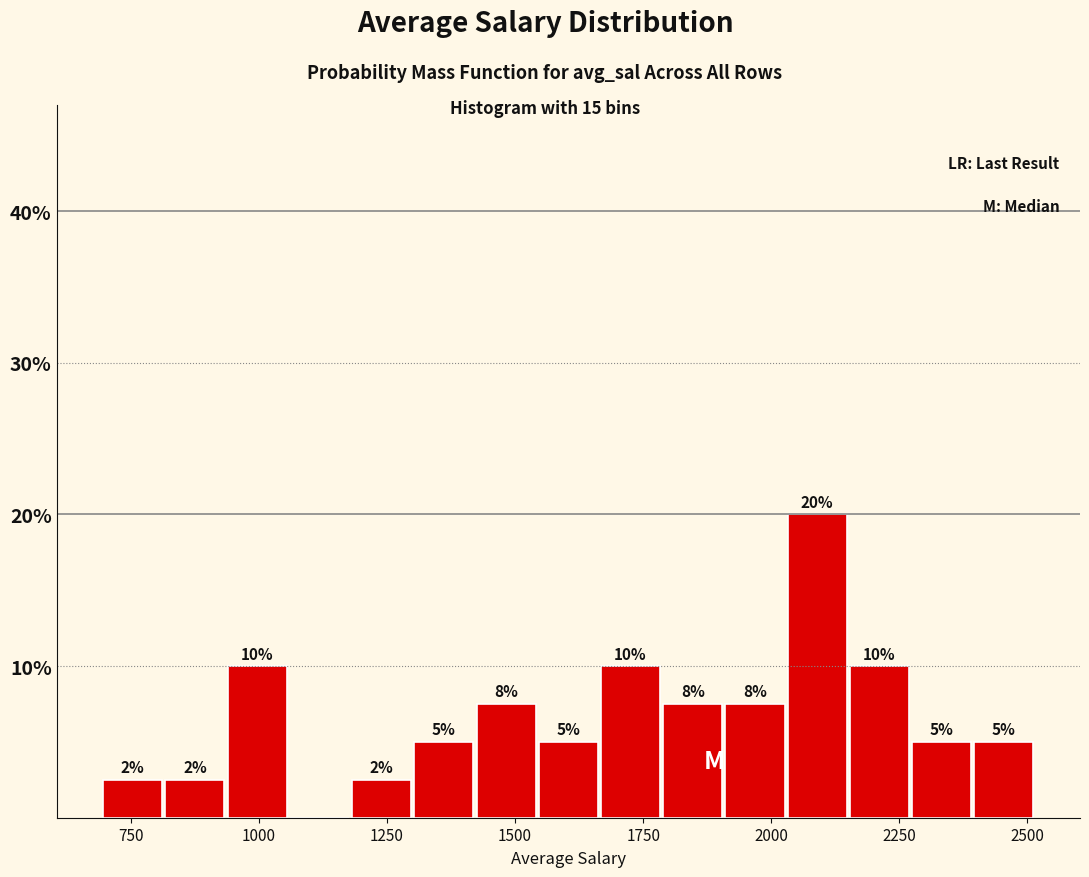

Around what value on the x-axis is the tallest bar? Give the approximate position of its centre, as read against the axis.

2100